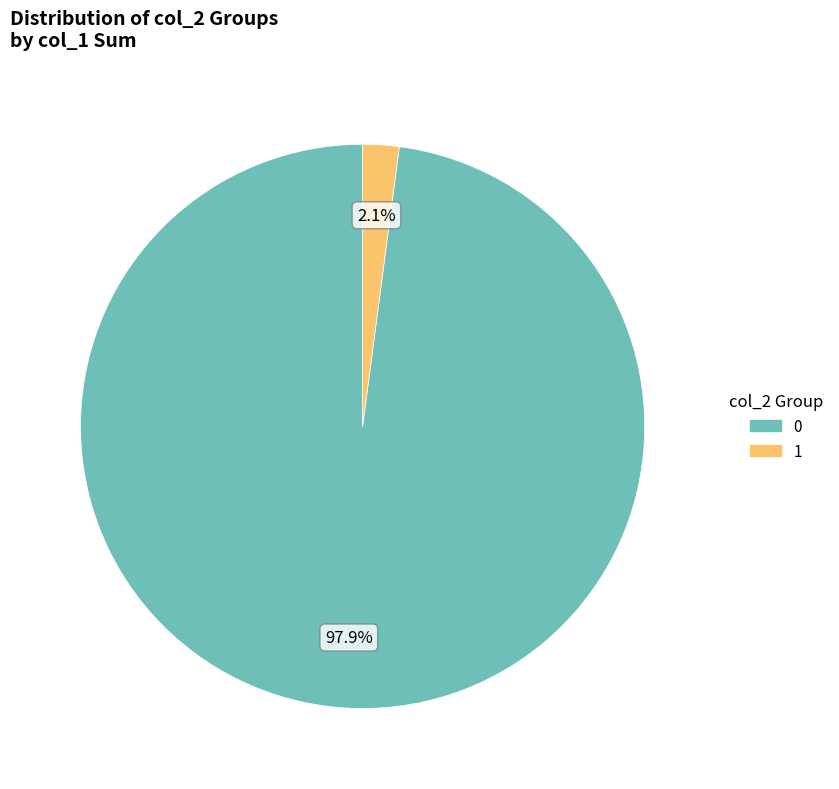

Is the sum of 1 and 0 greater than half?

Yes